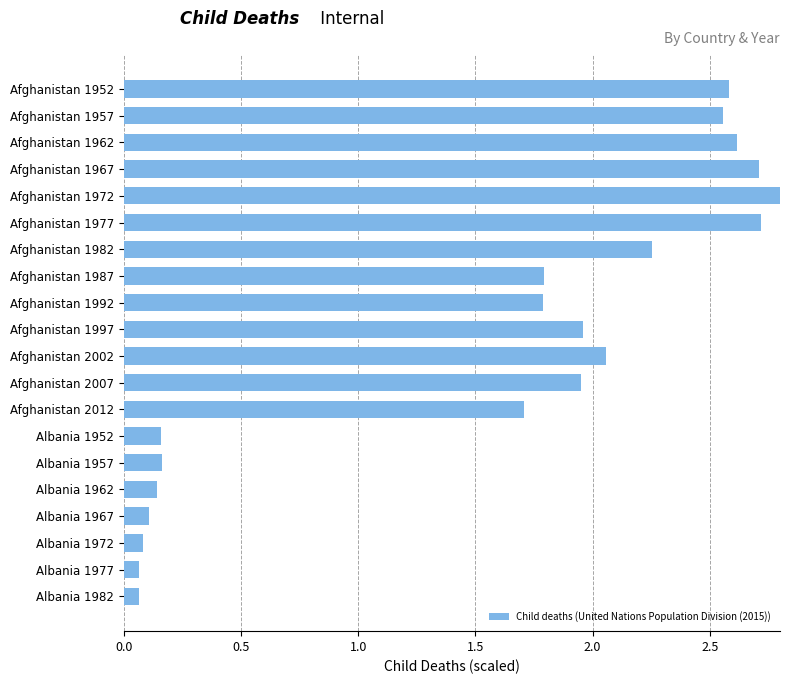

What position from the top is Afghanistan 1997?

10